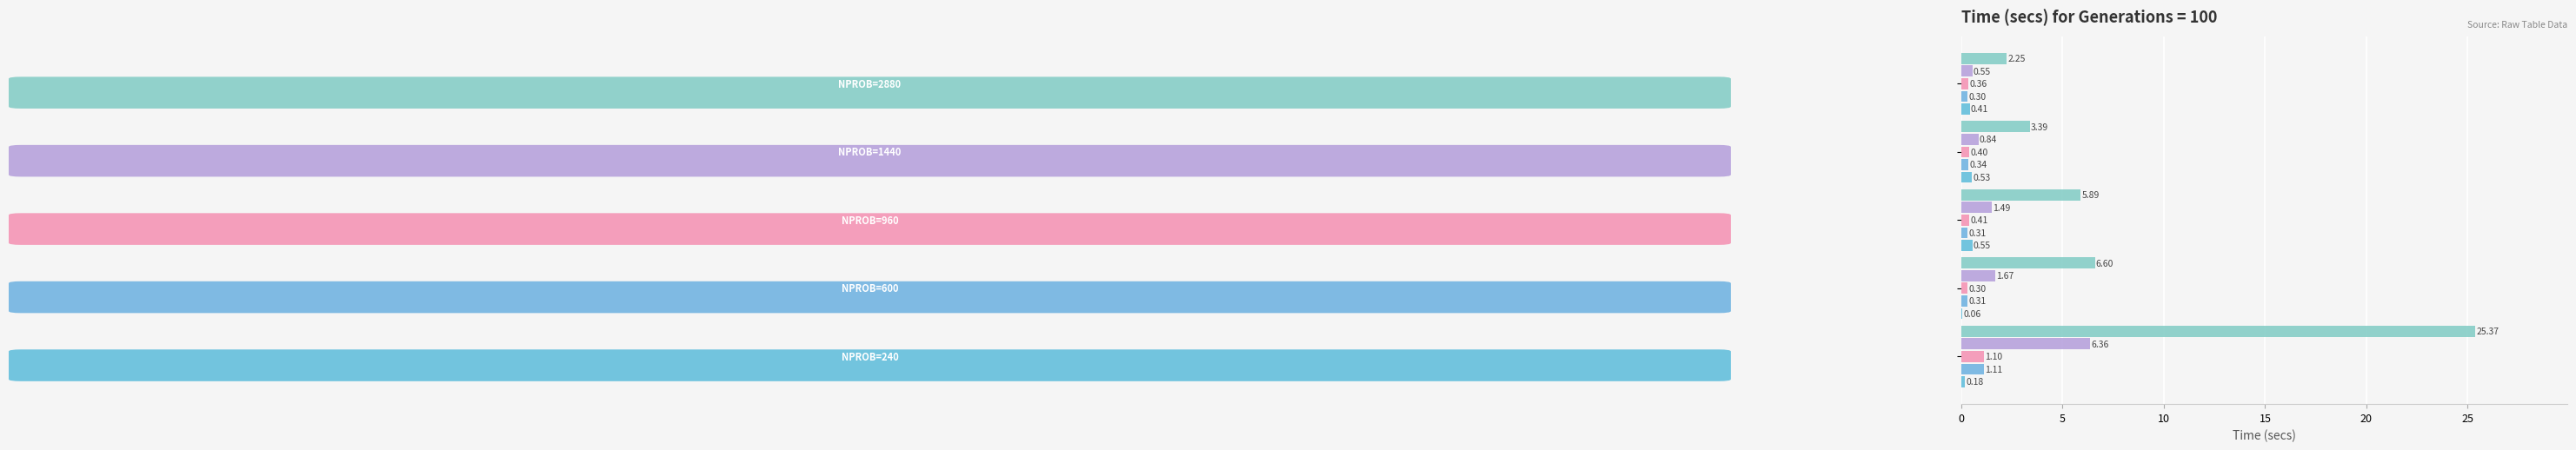

Count the number of categories in the chart.

5